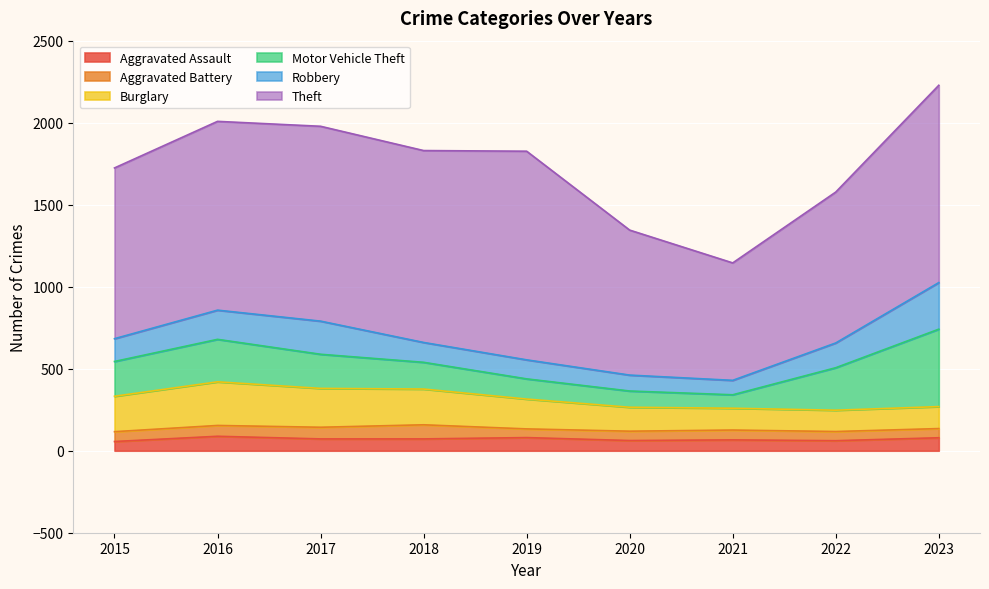

Count the number of data series in this chart.

6